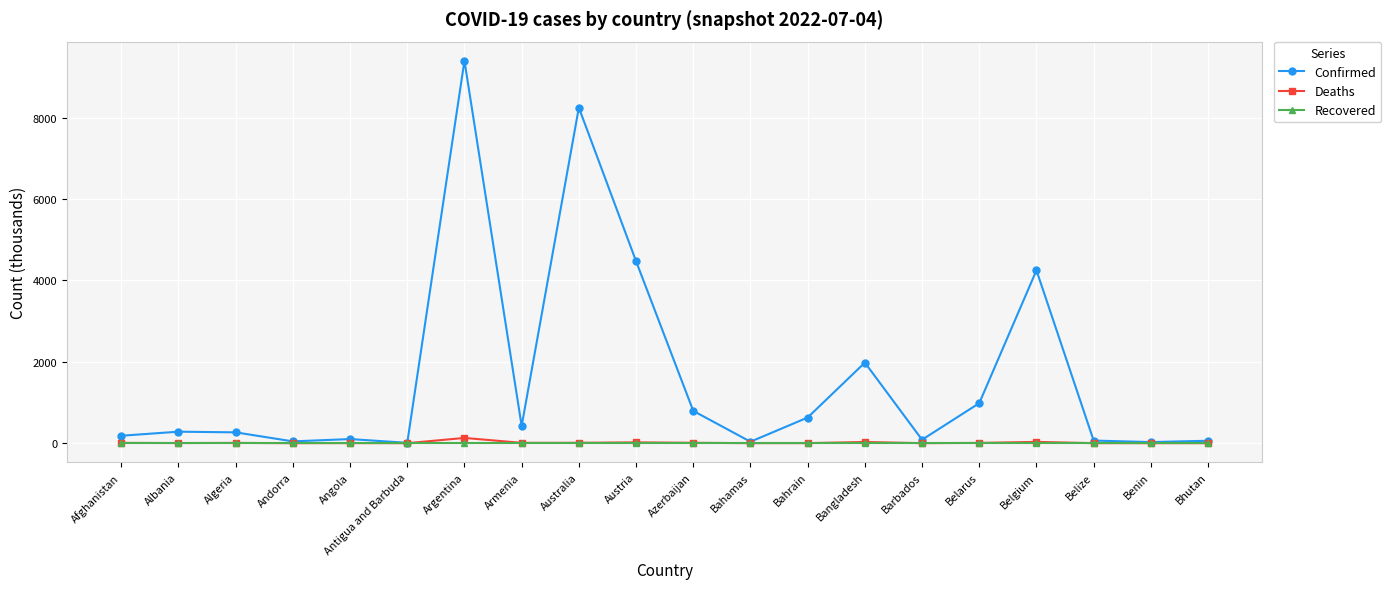

Is it true that Recovered equals 0.0 at Angola?

True